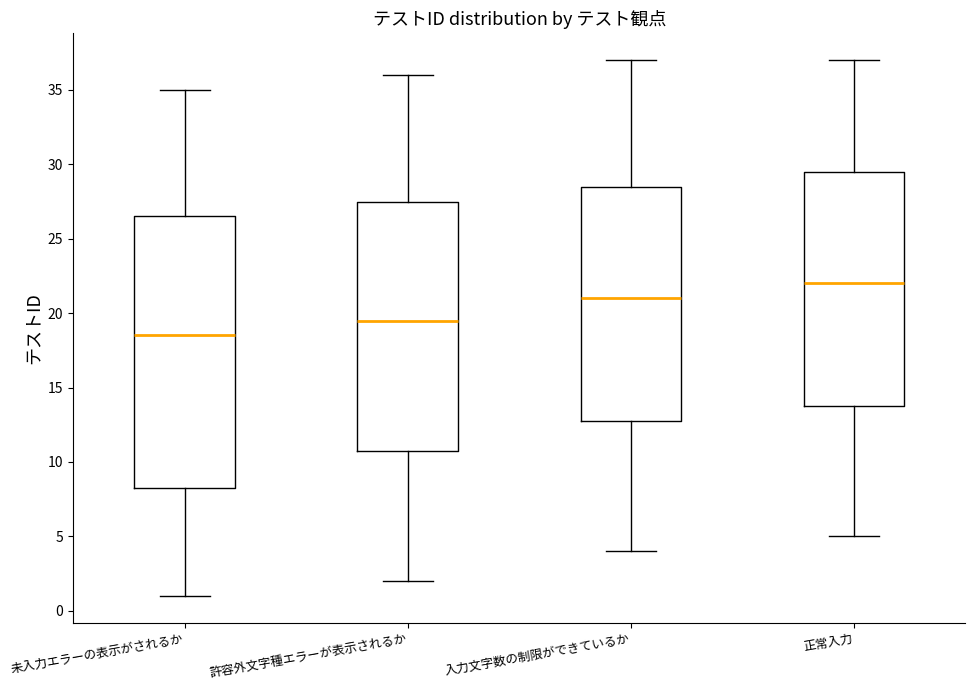

Reading left to right, transcribe this box plot: for each box, give where its median line is, the range the box spans, and where its two whiskers end, as read against the y-axis. The values are not printed on the chart, so give them approximately, as read against the axis.

未入力エラーの表示がされるか: median 18.5, box 8.5 to 26.5, whiskers 1.0 to 35.0
許容外文字種エラーが表示されるか: median 19.5, box 11.0 to 27.5, whiskers 2.0 to 36.0
入力文字数の制限ができているか: median 21.0, box 13.0 to 28.5, whiskers 4.0 to 37.0
正常入力: median 22.0, box 14.0 to 29.5, whiskers 5.0 to 37.0